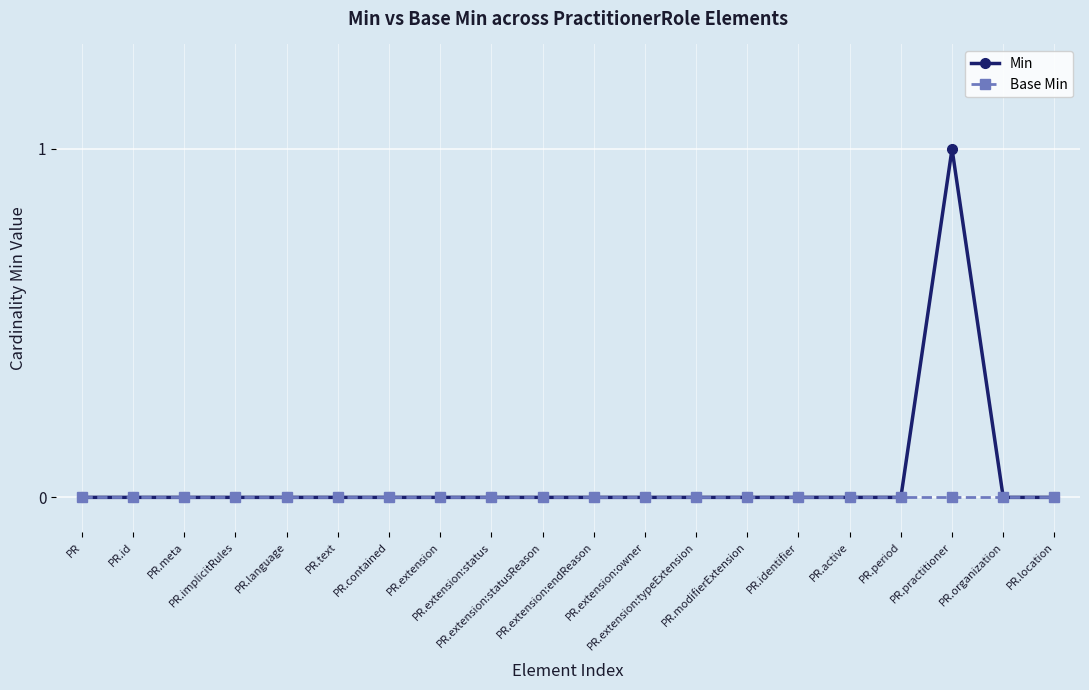

The value of Min at PR.organization is 0. True or false?

True